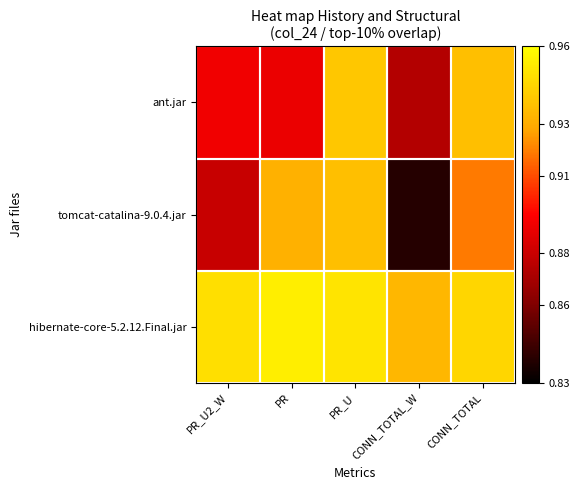

Reading right to left, transcribe all the data shown in this chart.

ant.jar: CONN_TOTAL=0.9	CONN_TOTAL_W=0.9	PR_U=0.9	PR=0.9	PR_U2_W=0.9
tomcat-catalina-9.0.4.jar: CONN_TOTAL=0.9	CONN_TOTAL_W=0.8	PR_U=0.9	PR=0.9	PR_U2_W=0.9
hibernate-core-5.2.12.Final.jar: CONN_TOTAL=0.9	CONN_TOTAL_W=0.9	PR_U=1.0	PR=1.0	PR_U2_W=0.9